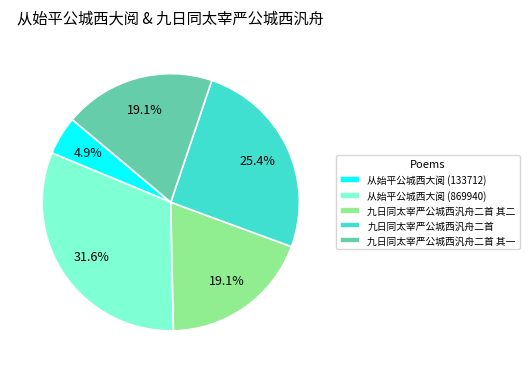

What percentage is NOT represented by 九日同太宰严公城西汎舟二首 其二?

80.9%